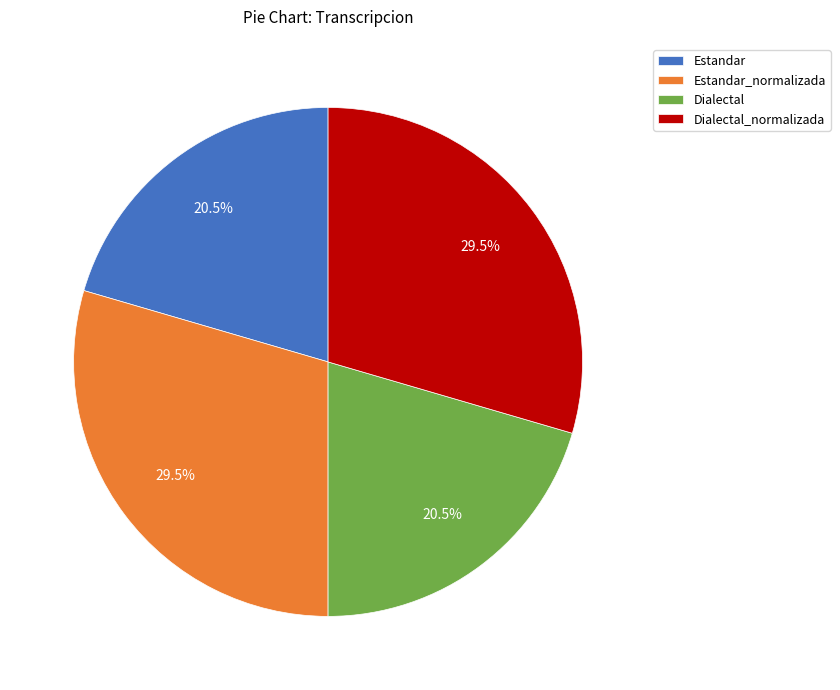

To the nearest percent, what is the combined percentage of Dialectal and Dialectal_normalizada?

50%